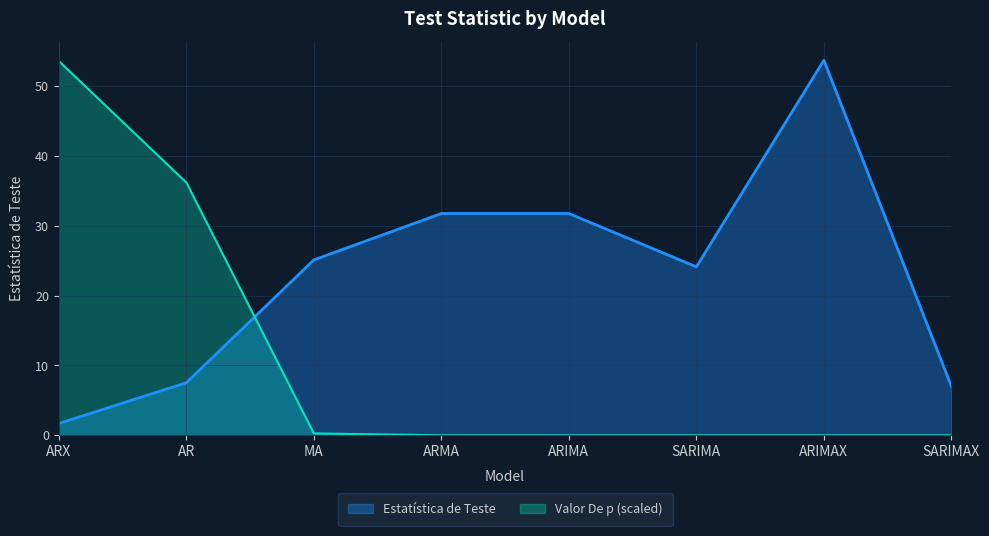

The value at SARIMAX is 9.2. True or false?

False